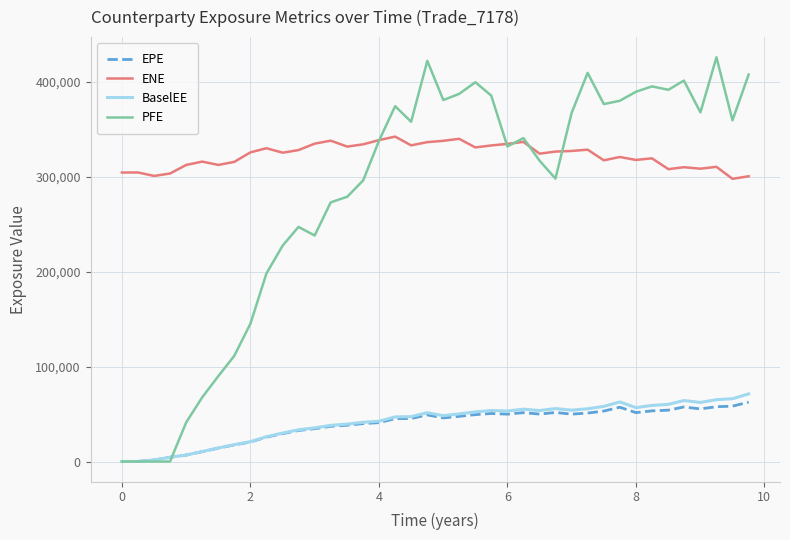

Which series has the largest total across all categories?

ENE